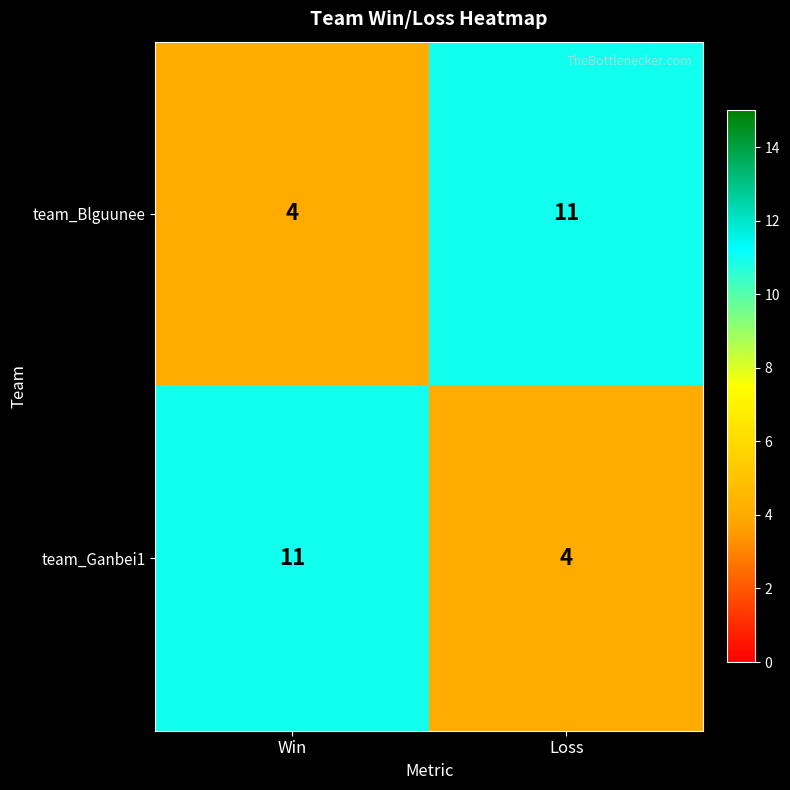

Rank the series at Win from highest to lowest value.

team_Ganbei1, team_Blguunee